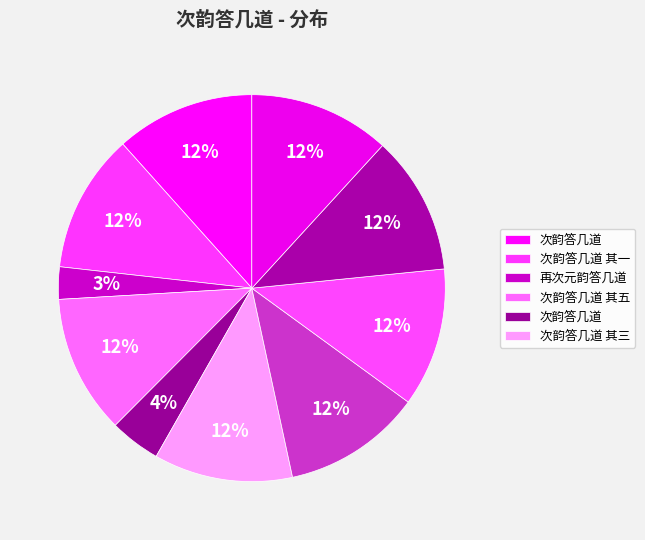

Is there a majority slice in this chart?

No